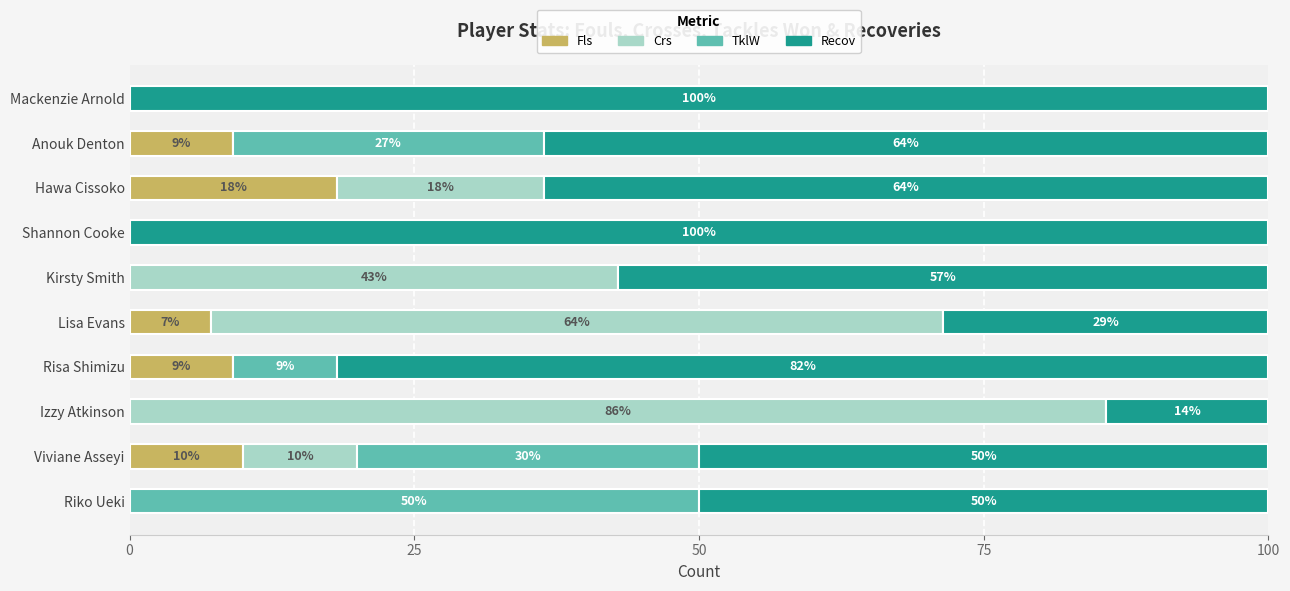

What is the highest value of the Fls series?

18.2